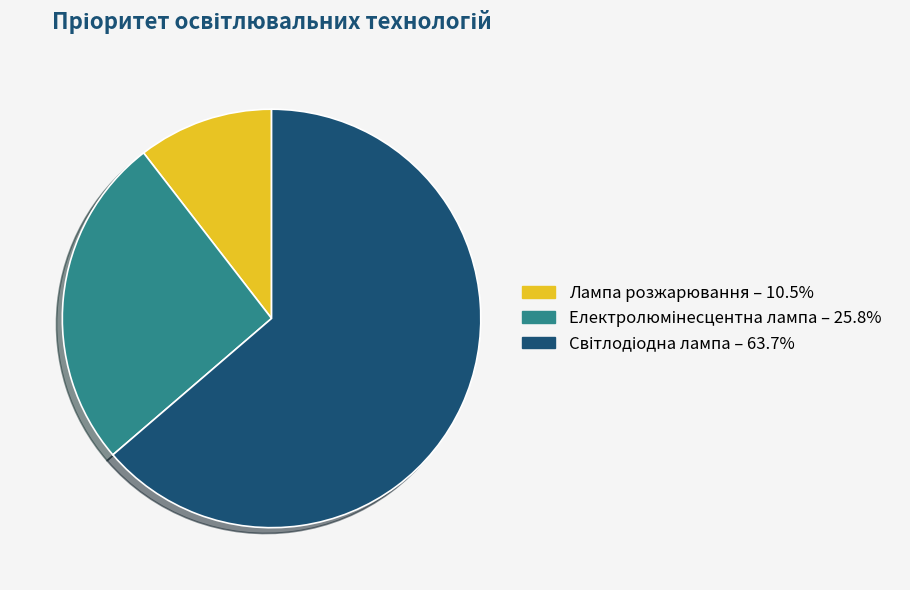

Which category has the smallest portion of the pie?

Лампа розжарювання